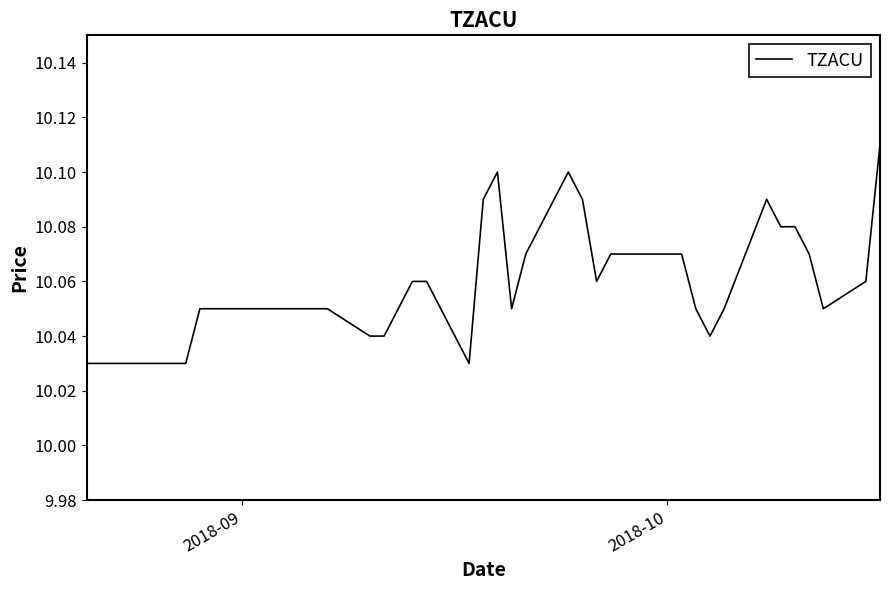

What is the value of the 5th point from the left?

10.0